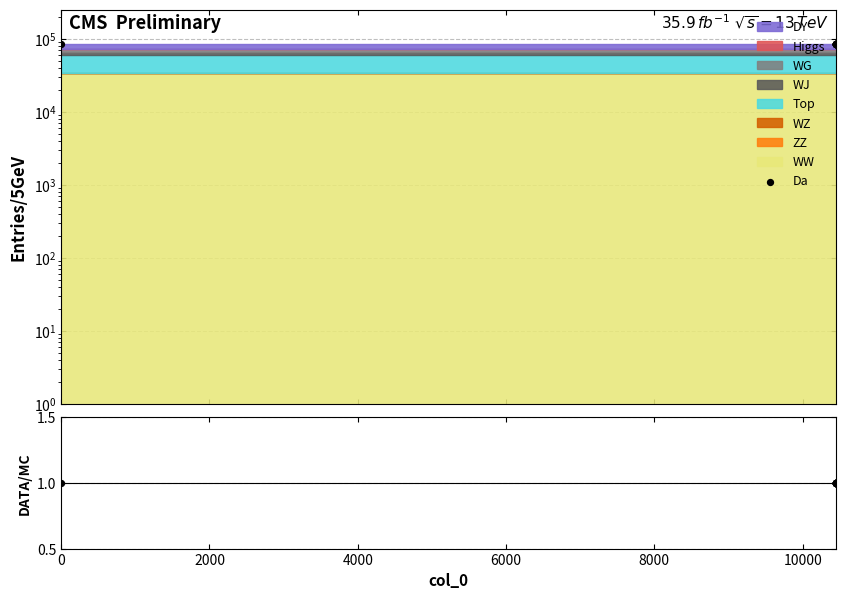

At how many categories does at least one series exceed 43763?

40